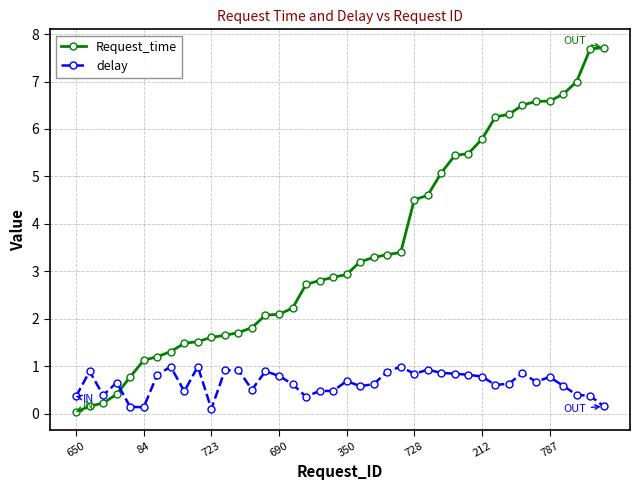

What is the maximum value for Request_time?

7.7